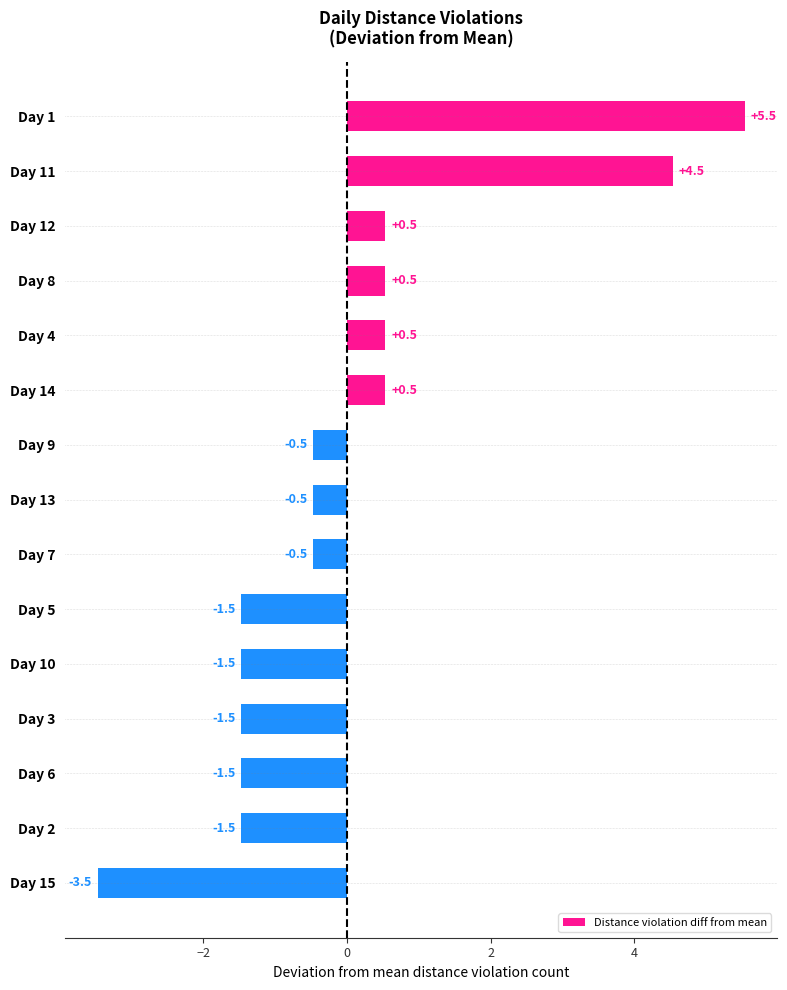

How many data points are less than 0?

9